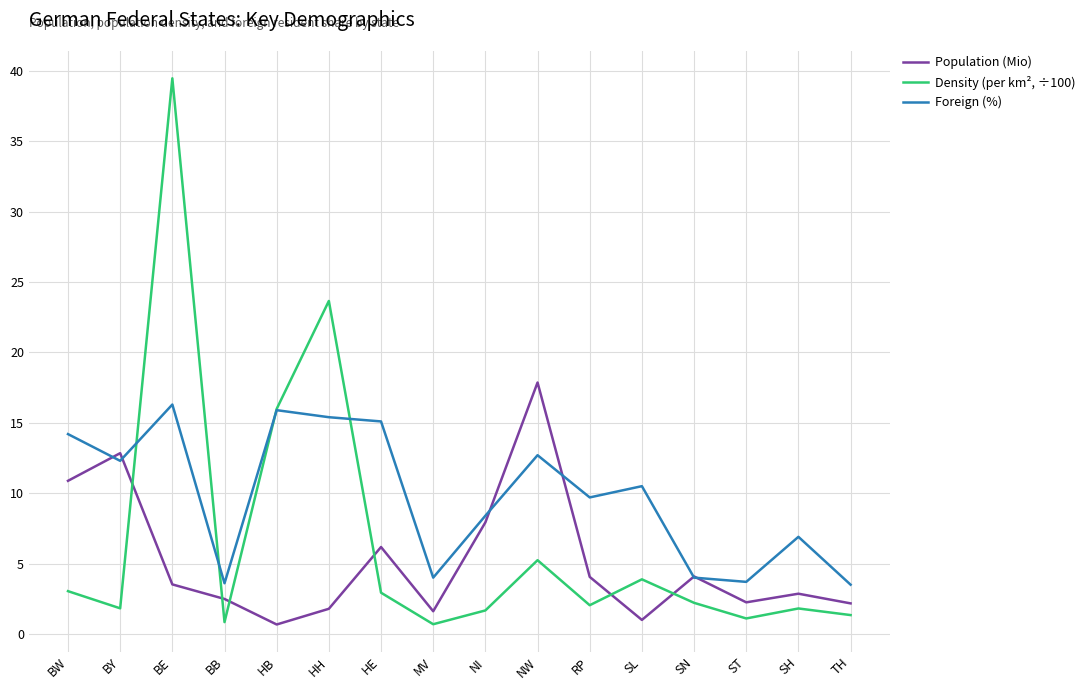

Is it true that Density (per km², ÷100) equals 40.0 at HH?

False